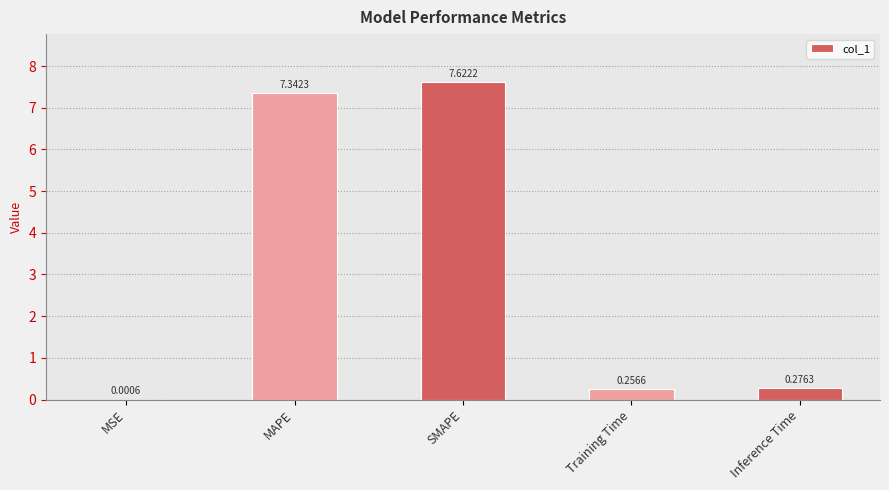

At which label is the value closest to 3?

Inference Time